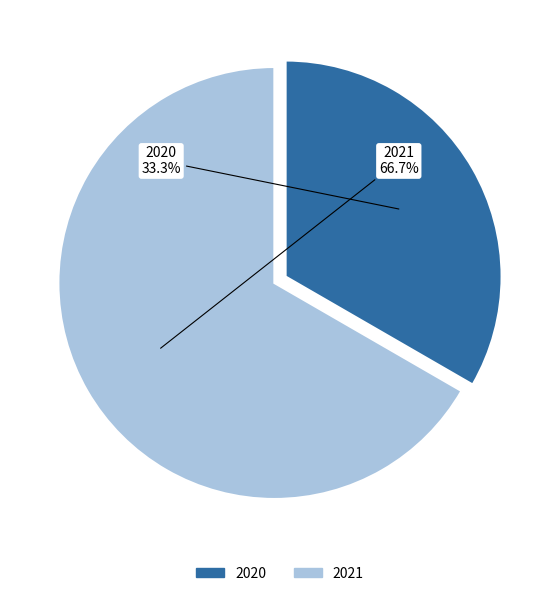

What is the largest slice in the pie chart?

2021